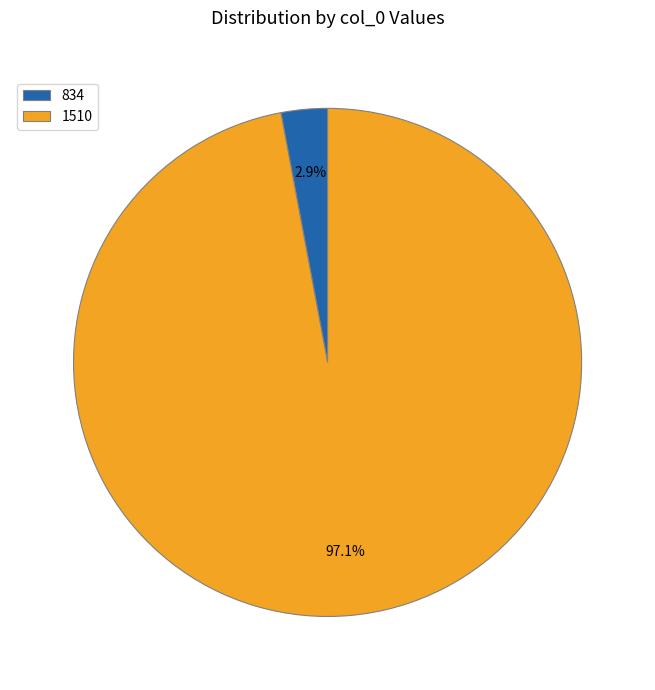

To the nearest percent, what is the average slice percentage?

50%